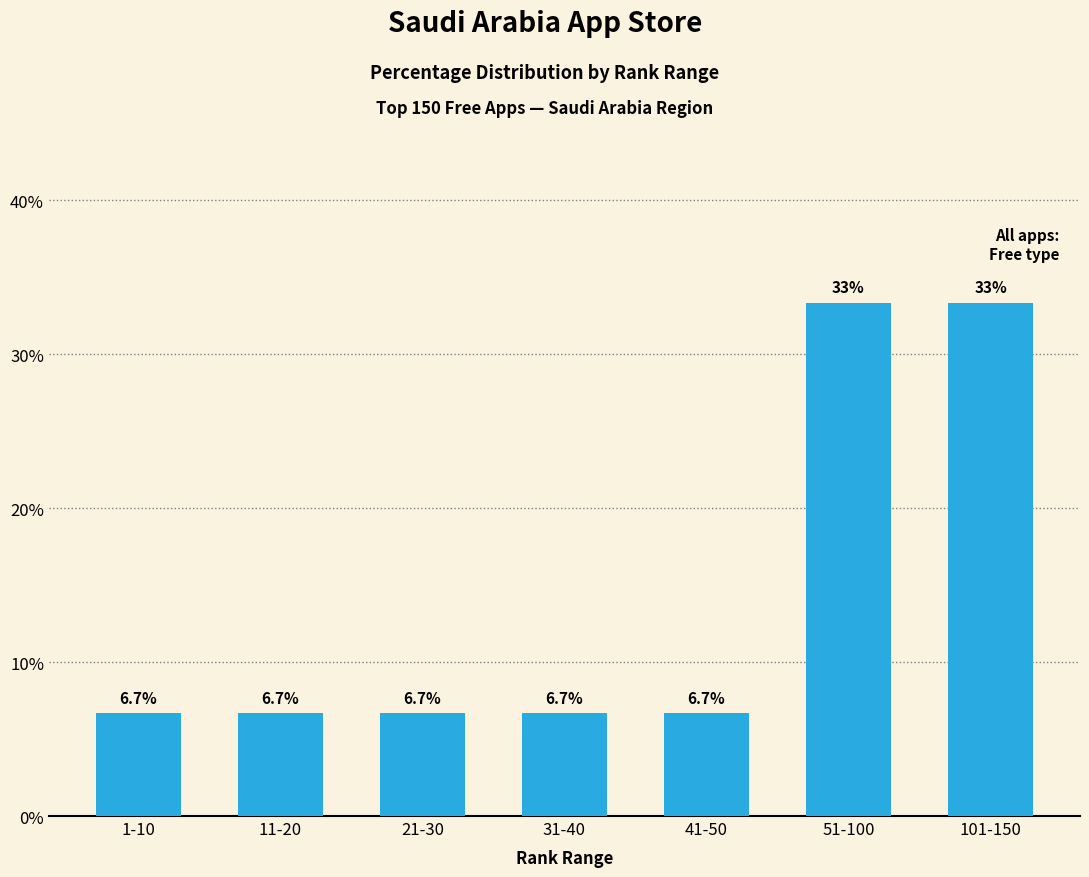

What is the greatest value displayed?

33.3